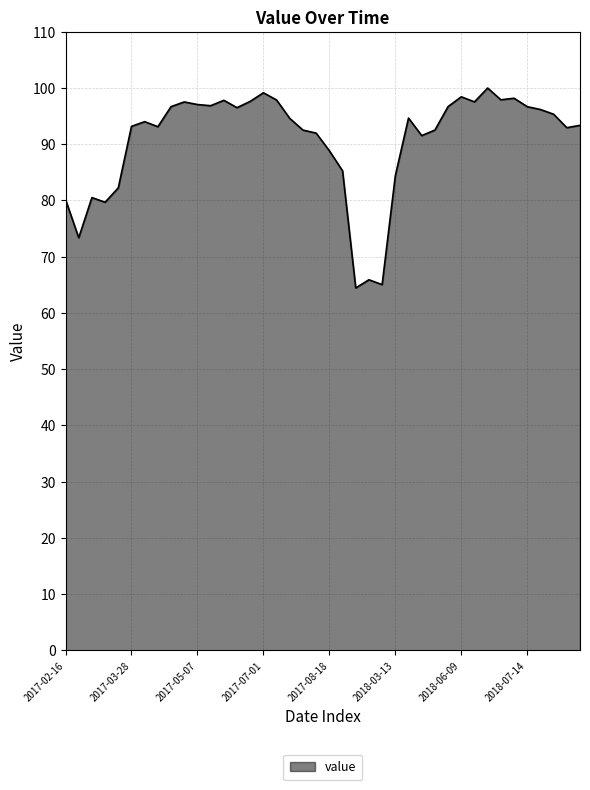

What is the smallest value displayed?

64.4